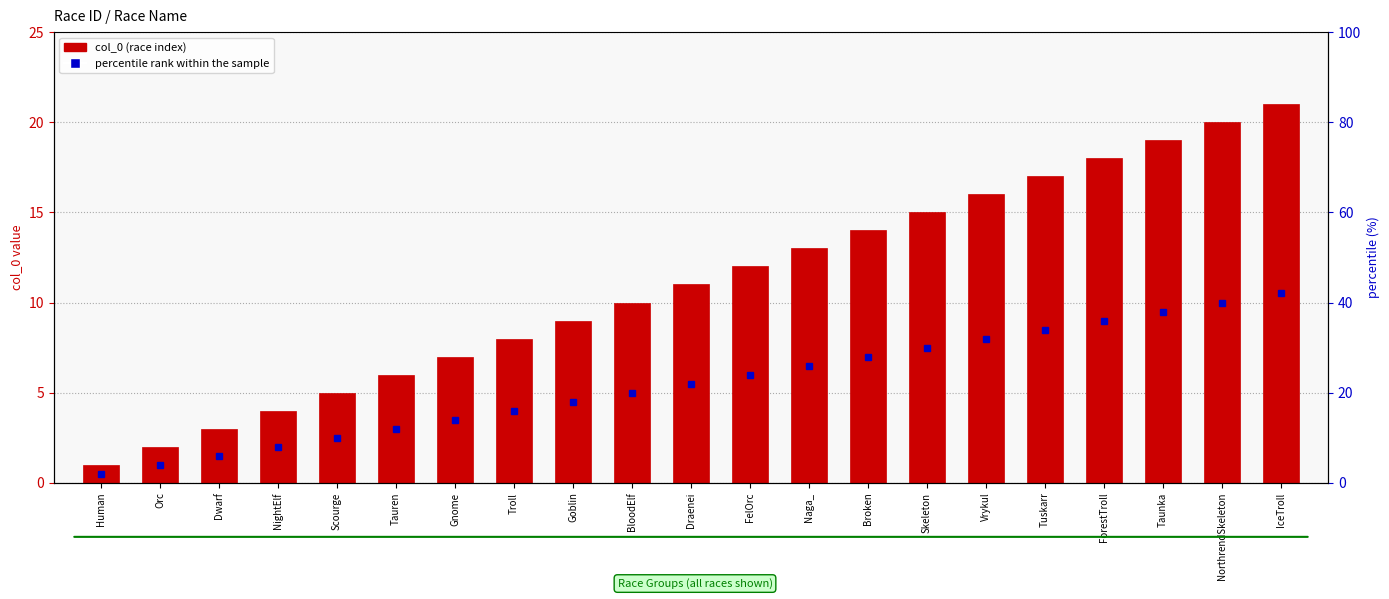

What is the change in value from NorthrendSkeleton to IceTroll?

+1